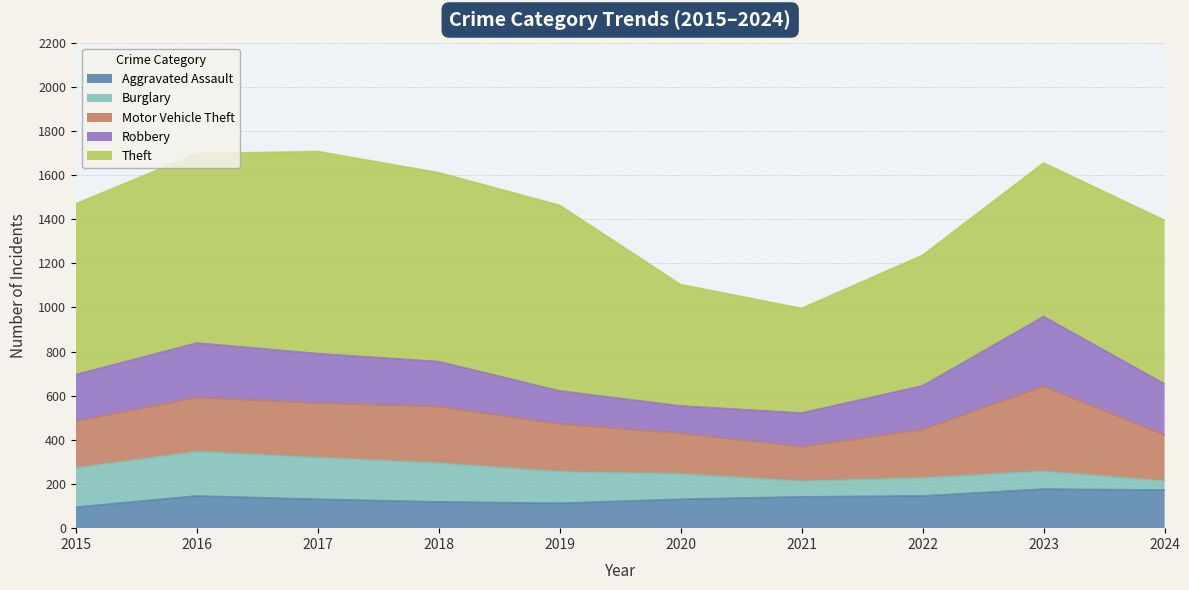

List the labels in order of Burglary value, smallest first.

2024, 2021, 2023, 2022, 2020, 2019, 2018, 2015, 2017, 2016